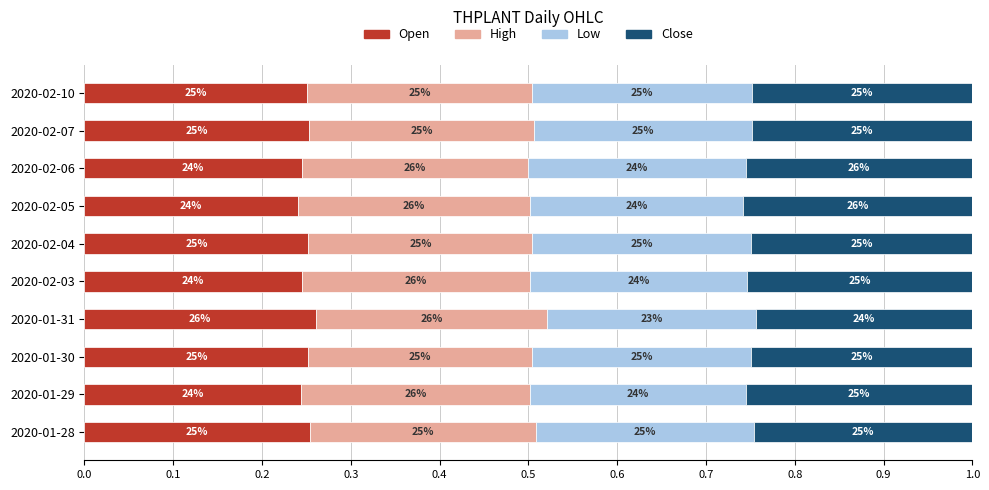

Is it true that close equals 0.4 at 2020-02-06?

False